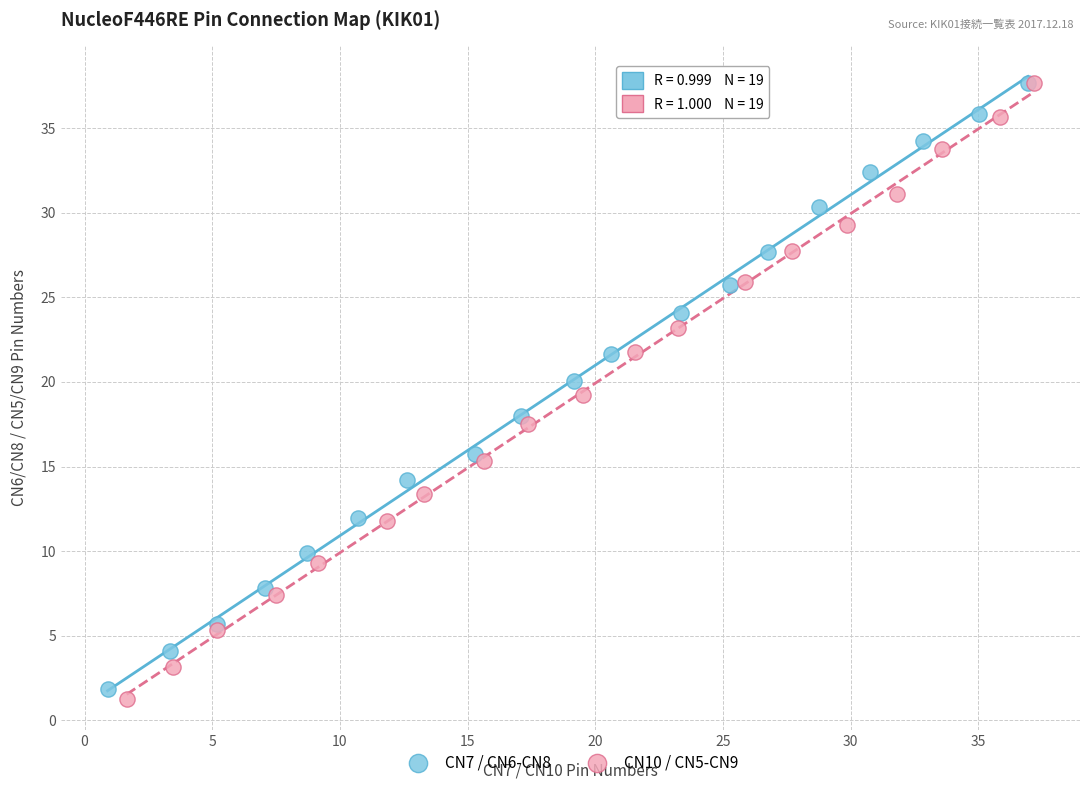

Which series has the largest Y range (max minus min)?

CN10 / CN5-CN9